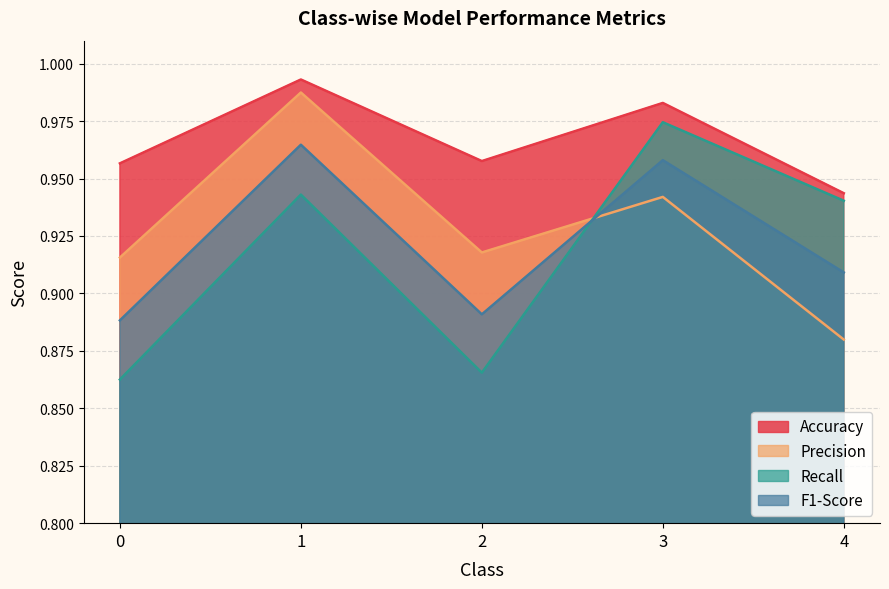

True or false: F1-Score and Precision cross at least once.

True